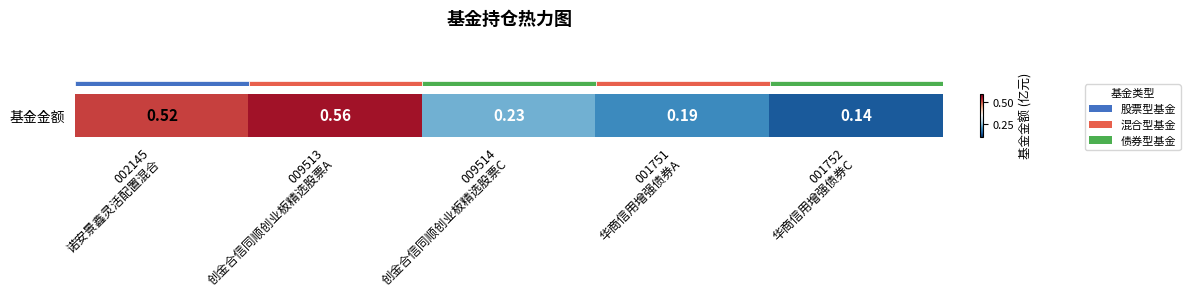

At which category does the chart reach its minimum across all series?

001752
华商信用增强债券C